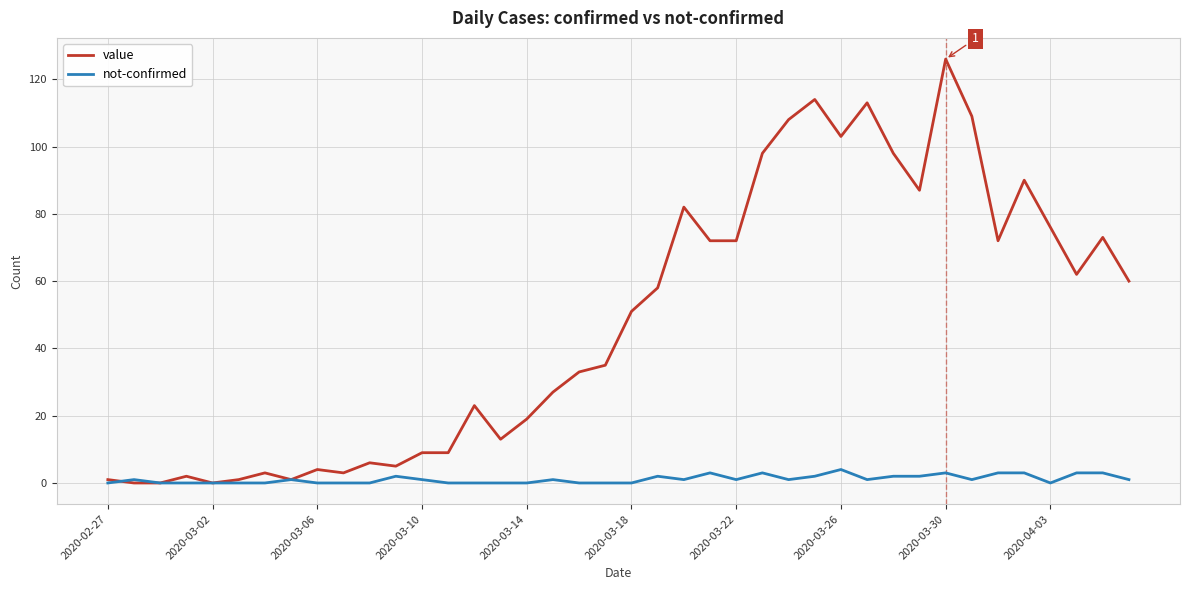

What is the maximum value for not-confirmed?

4